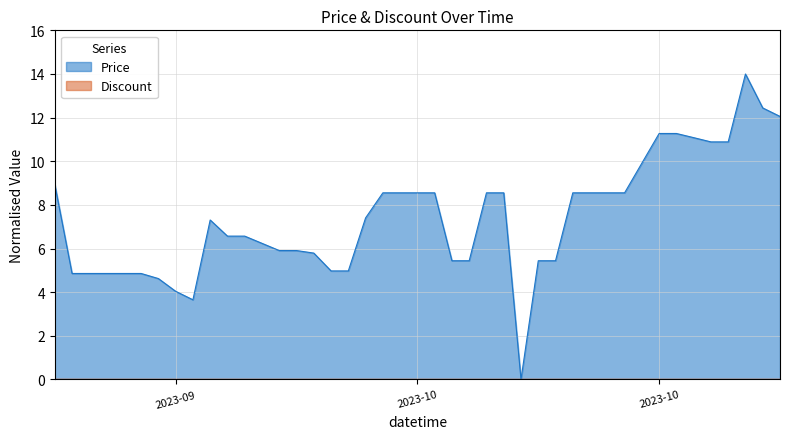

What is the label of the 22nd point from the right?

2023-10-08